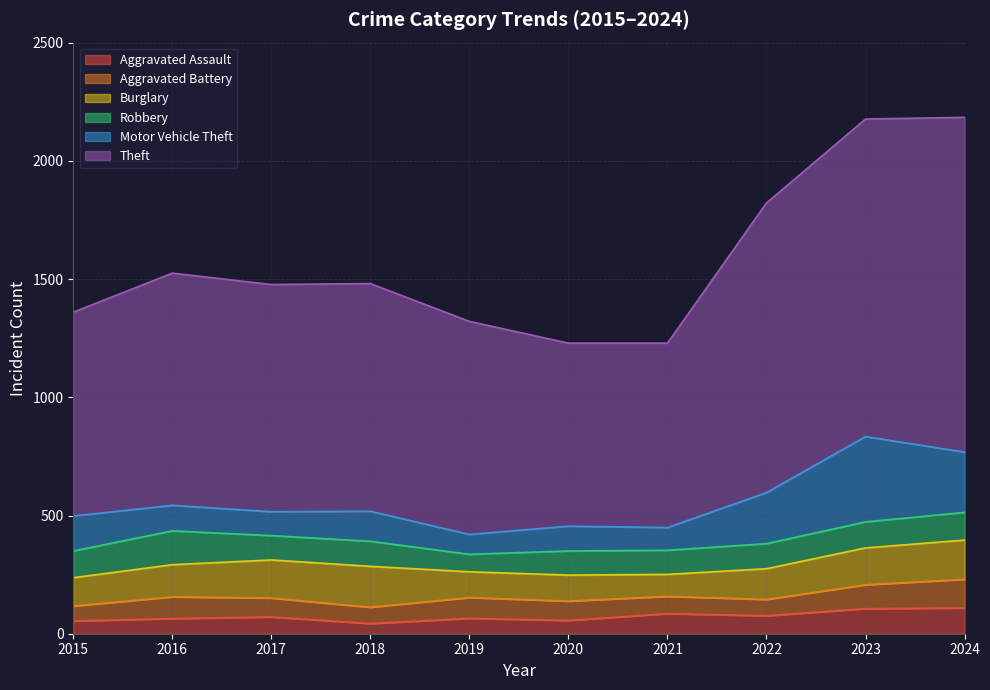

What is the maximum value shown in the chart?

1416